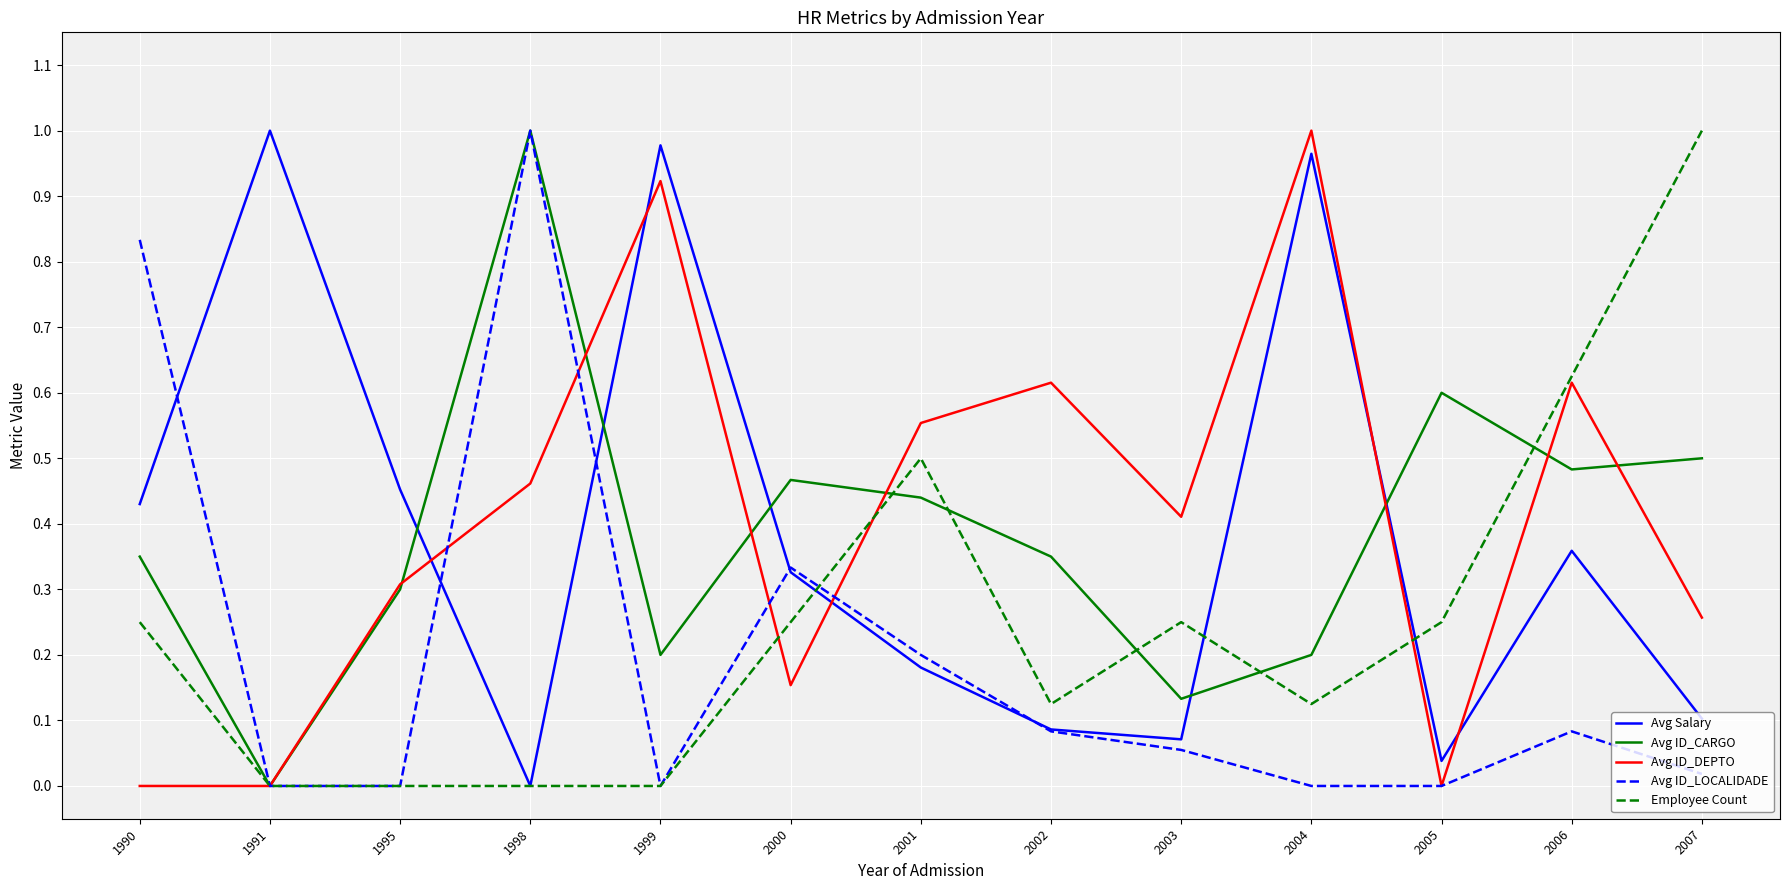

Is the value of Employee Count at 2004 greater than the value of Avg ID_DEPTO at 2006?

No